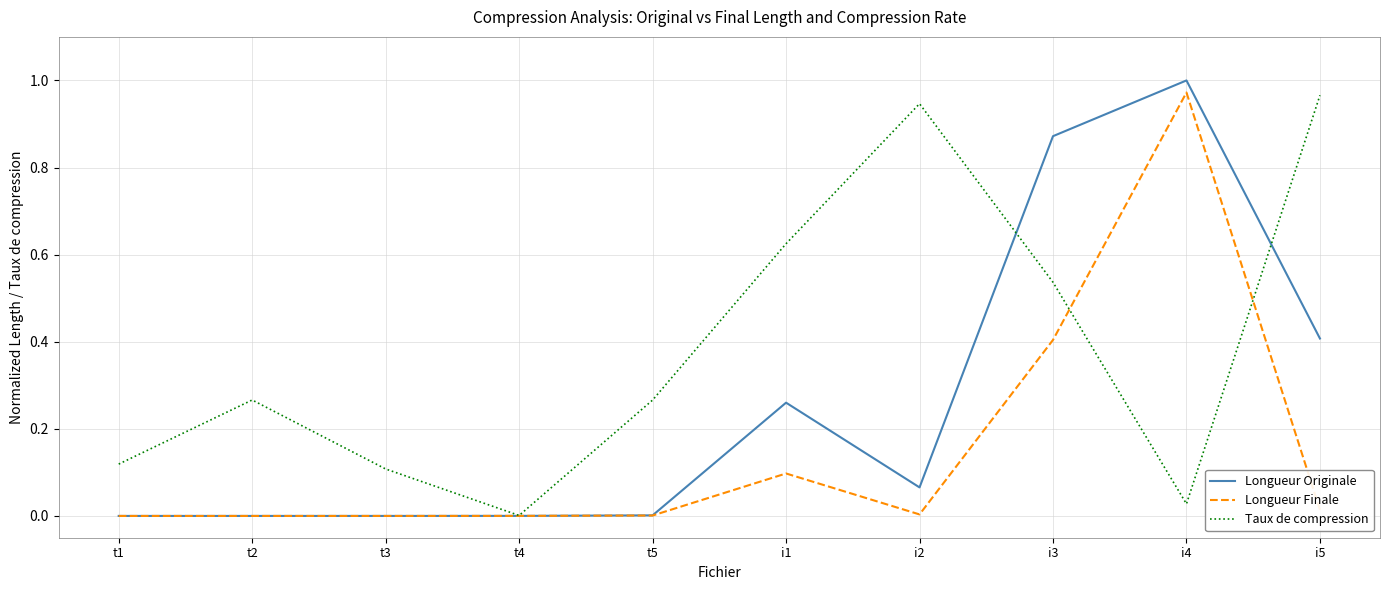

Between t2 and i2, which series saw the biggest shift?

Taux de compression